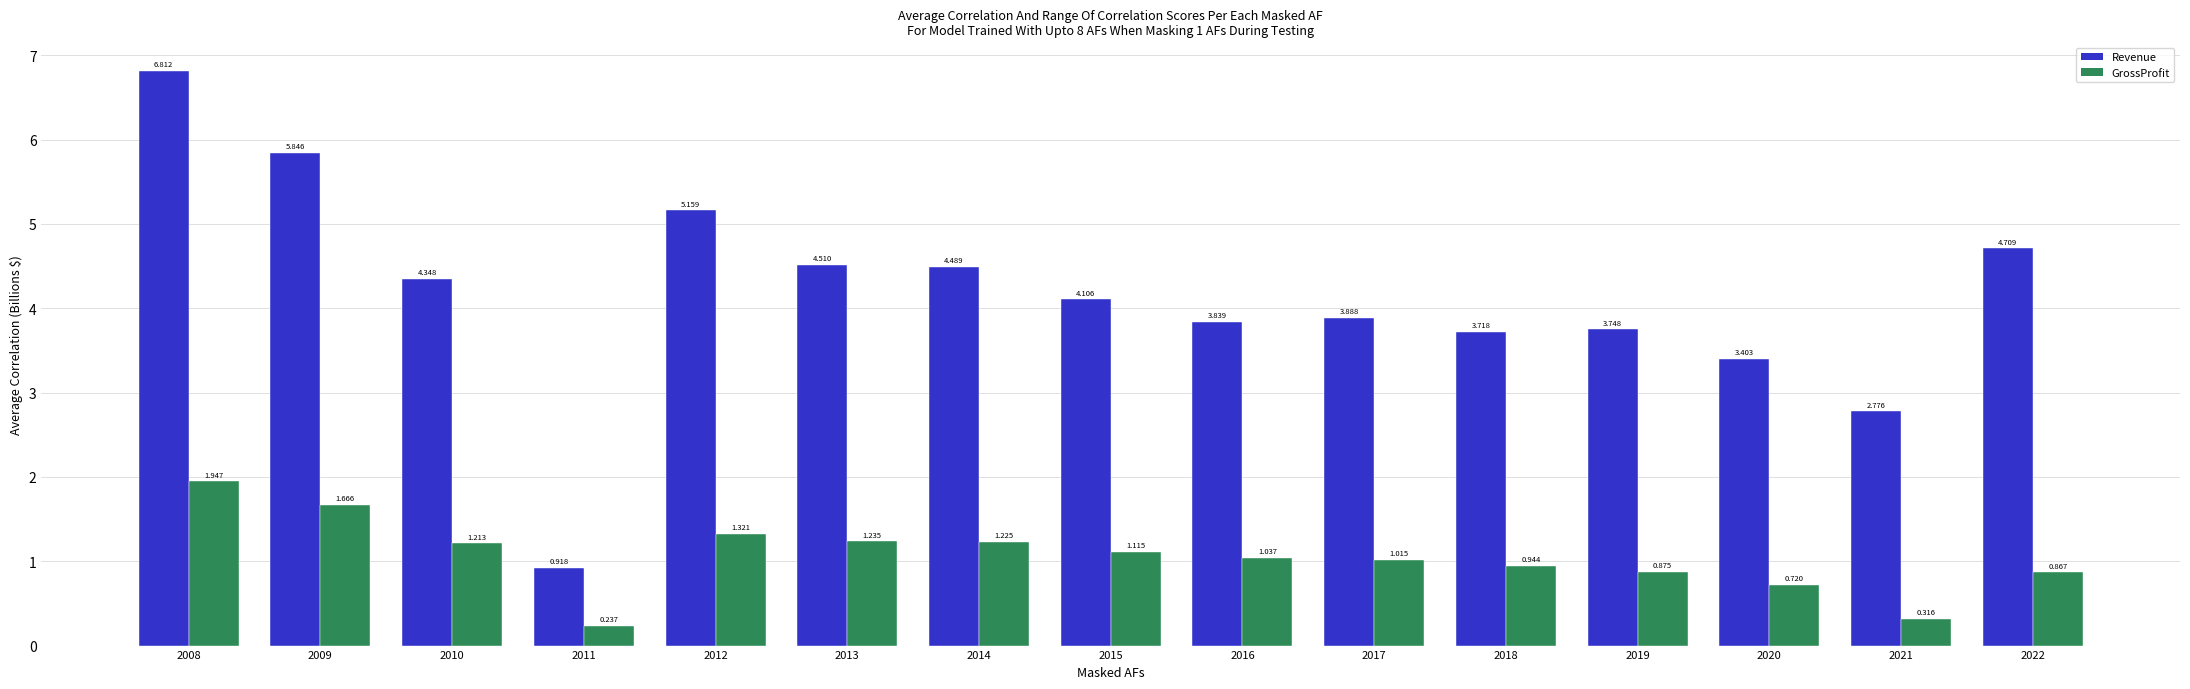

At which label is Revenue closest to 3?

2021